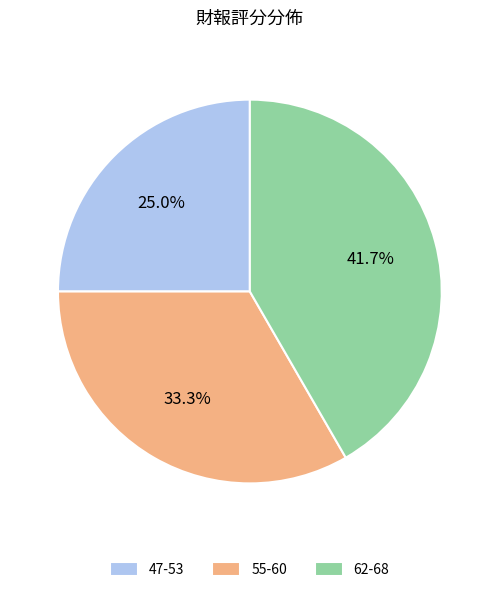

Does 47-53 represent more than half of the total?

No